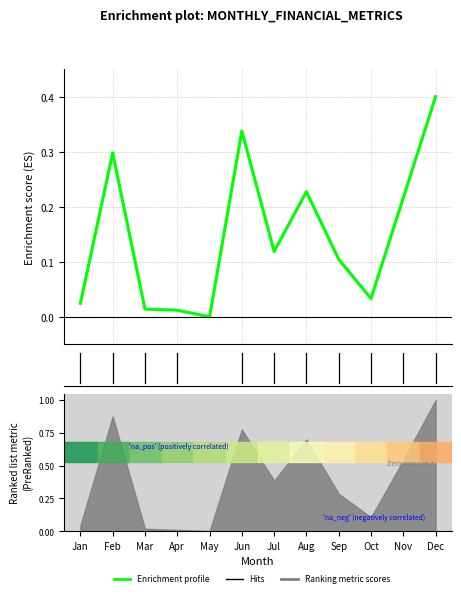

At which label is the value closest to 0?

May